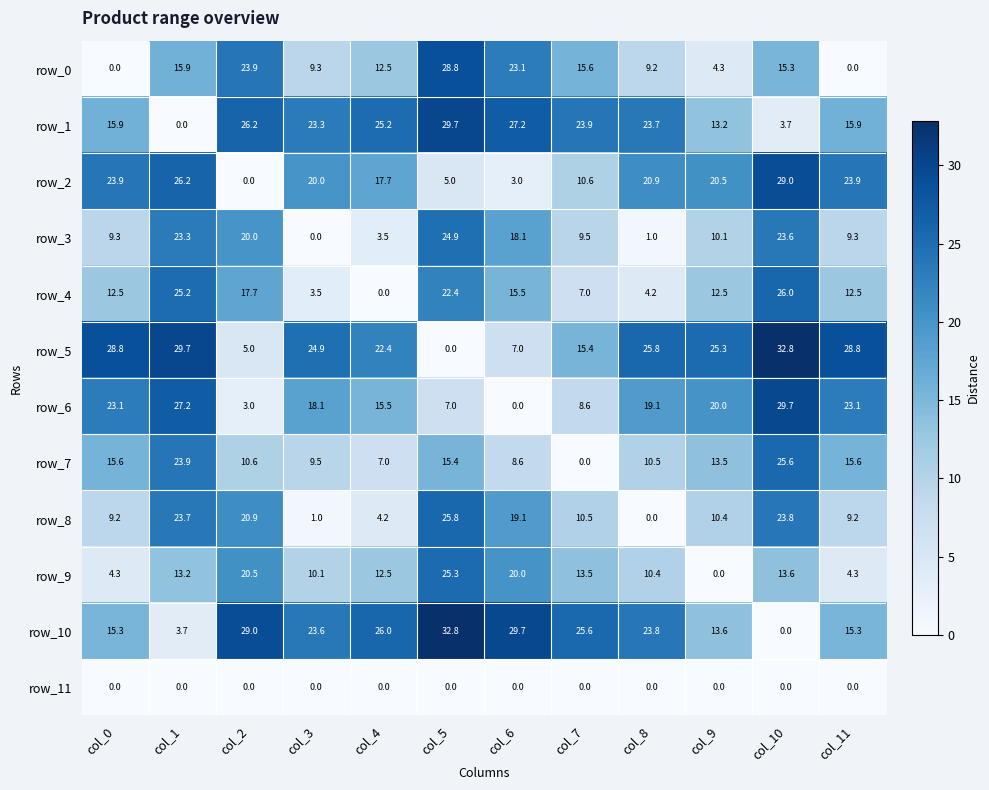

What is the difference between the row_10 values at col_1 and col_9?

9.9